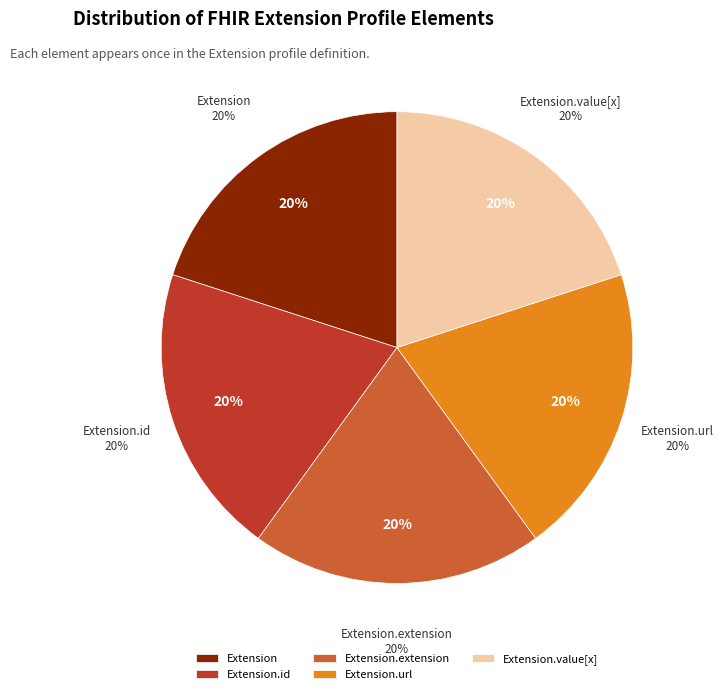

Is there any slice that represents more than half of the pie?

Yes